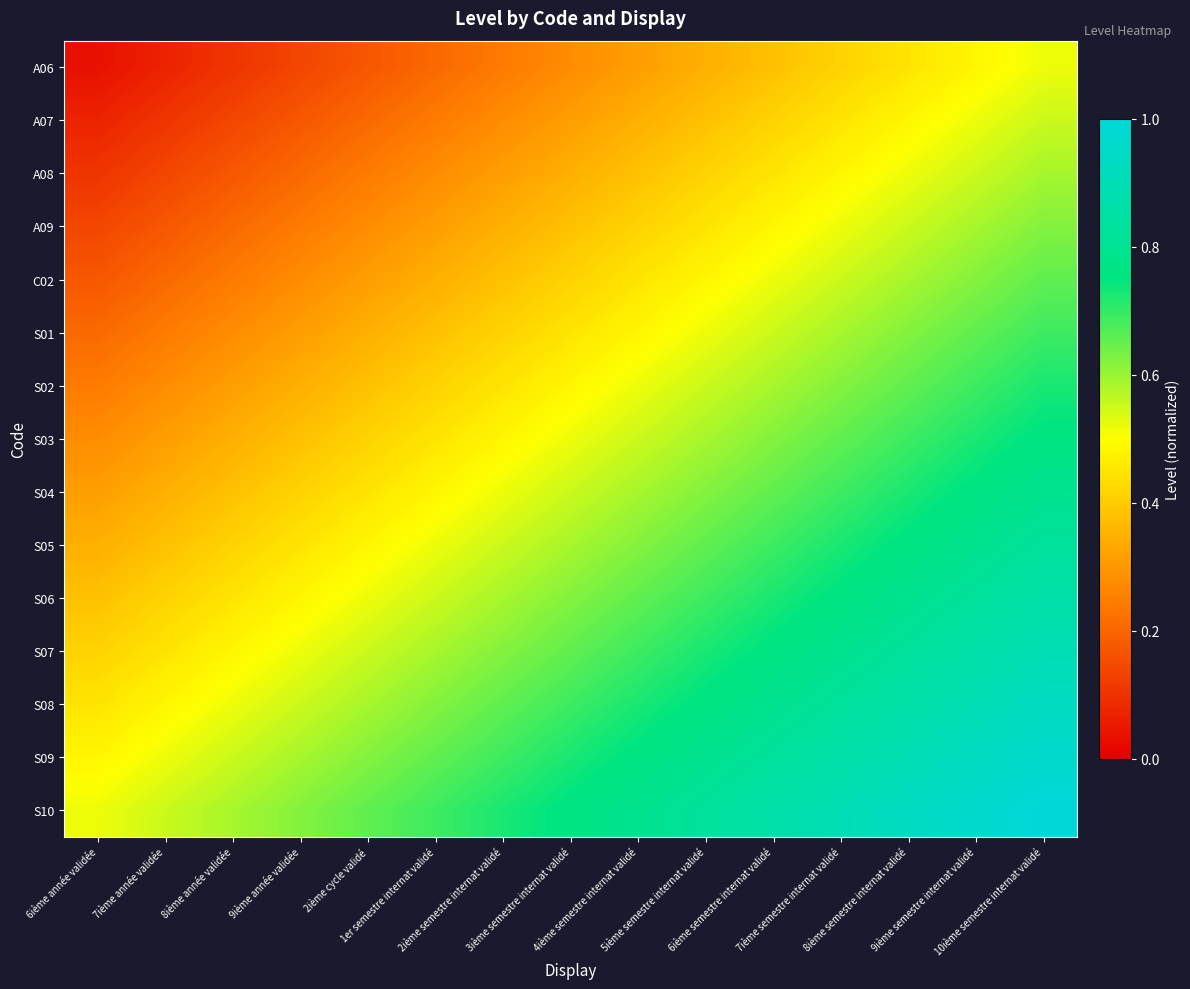

Which has a higher value, 2ième semestre internat validé or 3ième semestre internat validé?

3ième semestre internat validé